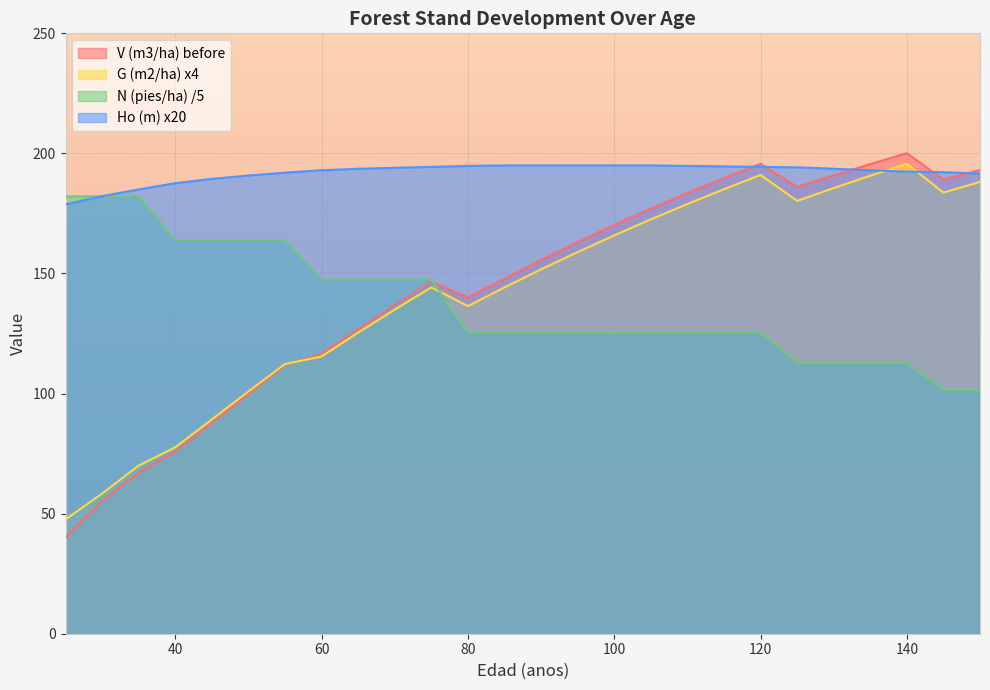

At which label is Ho (m) closest to 186?

35